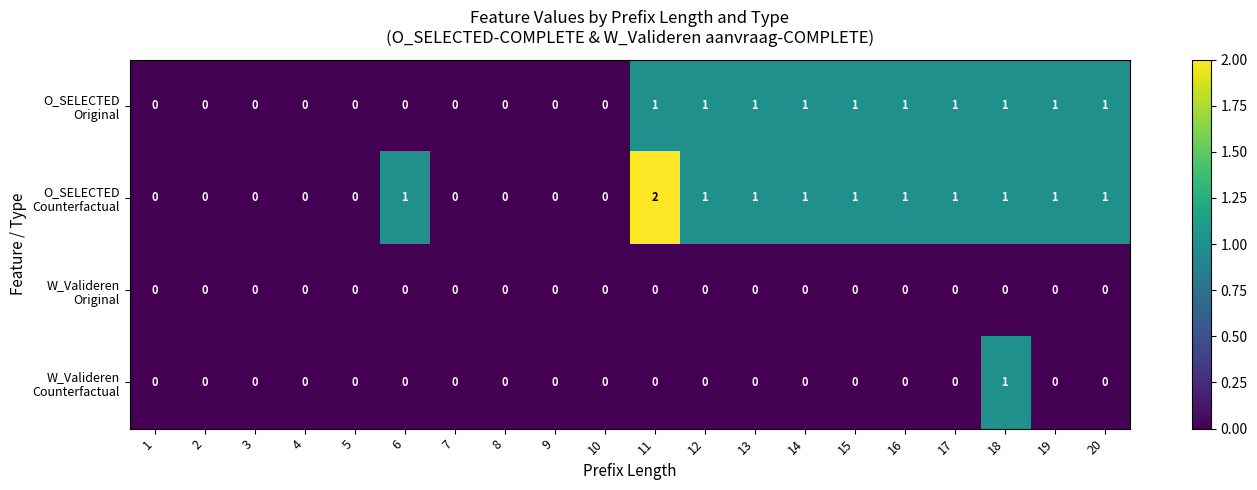

Which label corresponds to the largest value in the chart?

11